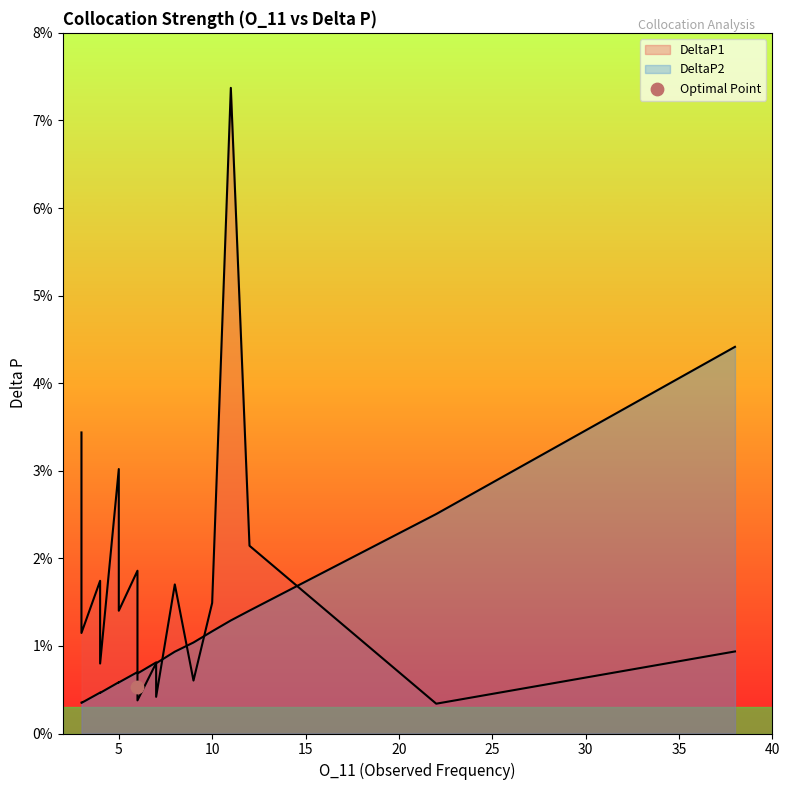

At which category is the sum across all series the highest?

11